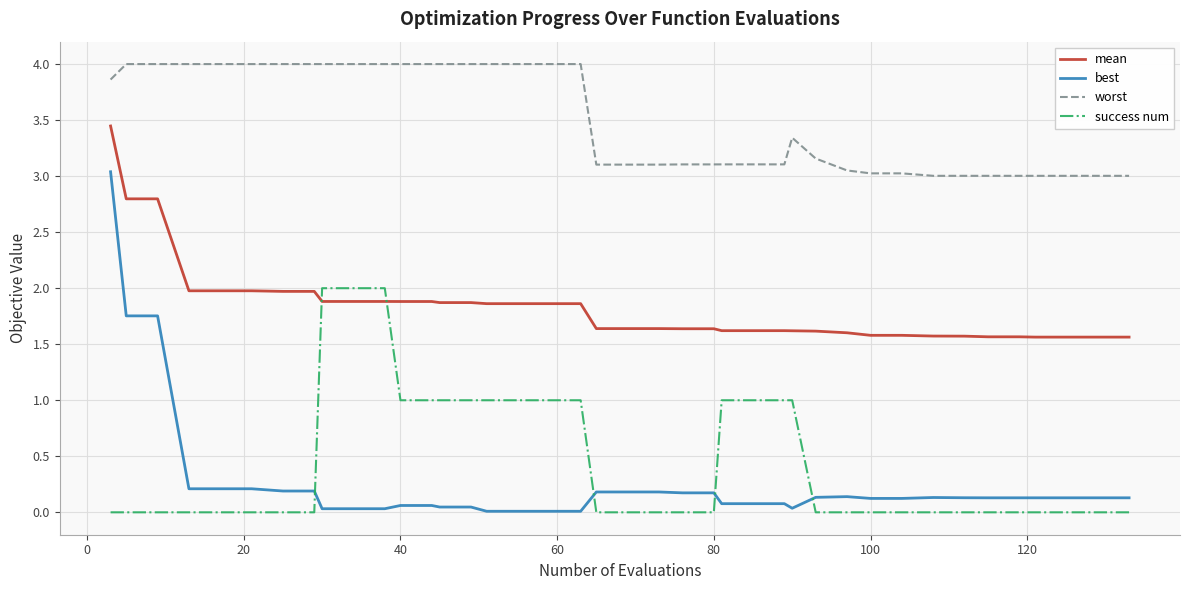

Which series has the widest spread of values?

best